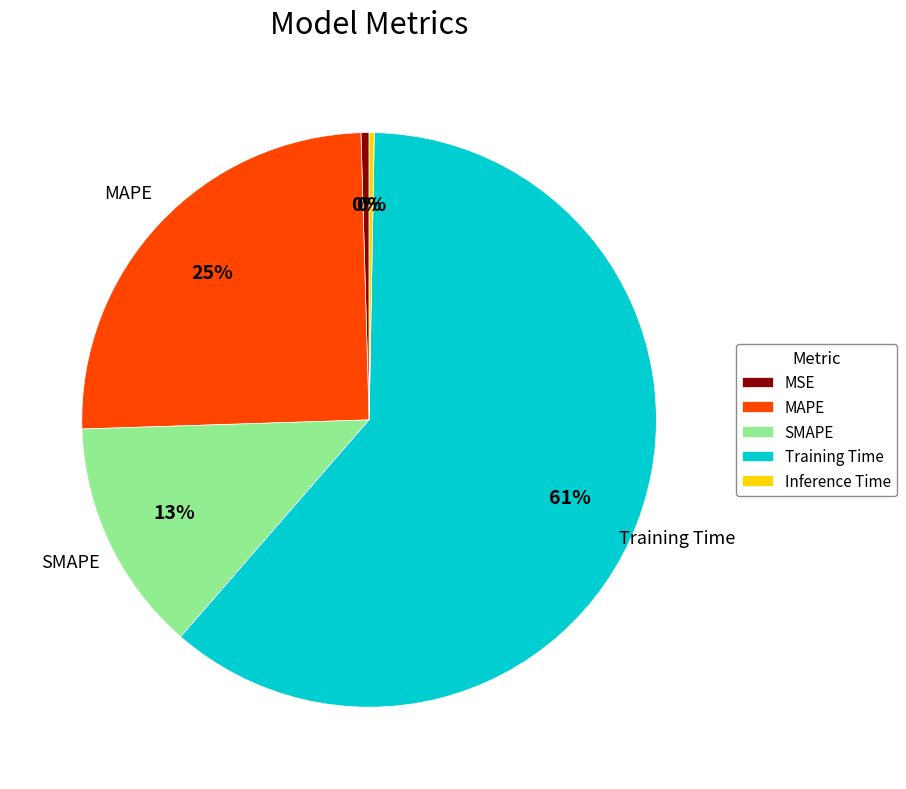

Which slice represents more than half of the pie?

Training Time